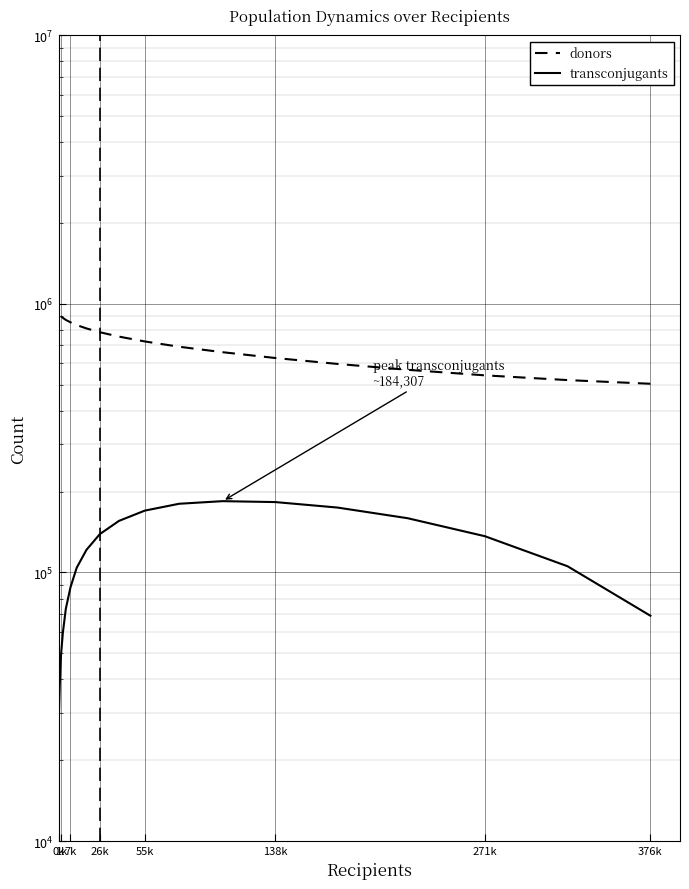

True or false: transconjugants and donors cross at least once.

False